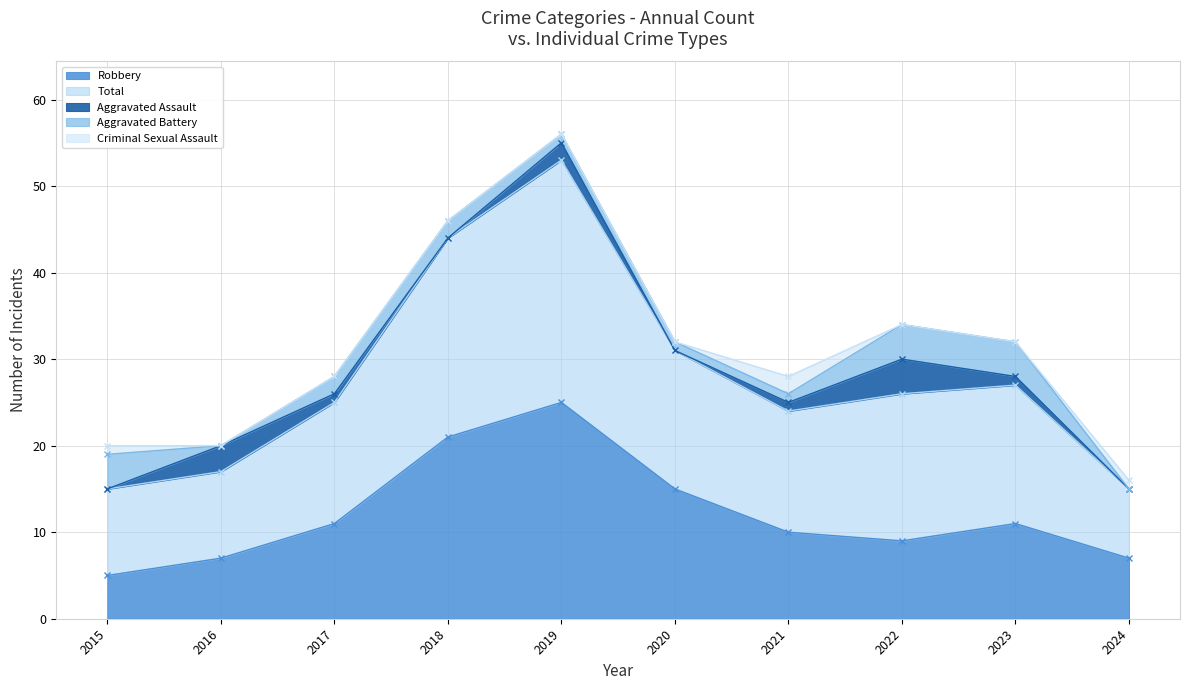

Reading right to left, list all the values displayed in this chart.

Robbery: 7	11	9	10	15	25	21	11	7	5
Total: 8	16	17	14	16	28	23	14	10	10
Aggravated Assault: 0	1	4	1	0	2	0	1	3	0
Aggravated Battery: 0	4	4	1	1	1	2	2	0	4
Criminal Sexual Assault: 1	0	0	2	0	0	0	0	0	1